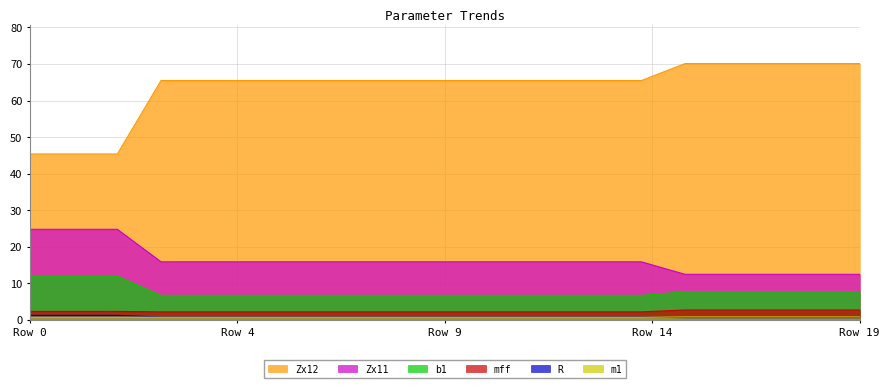

True or false: R and Zx12 intersect in this chart.

False